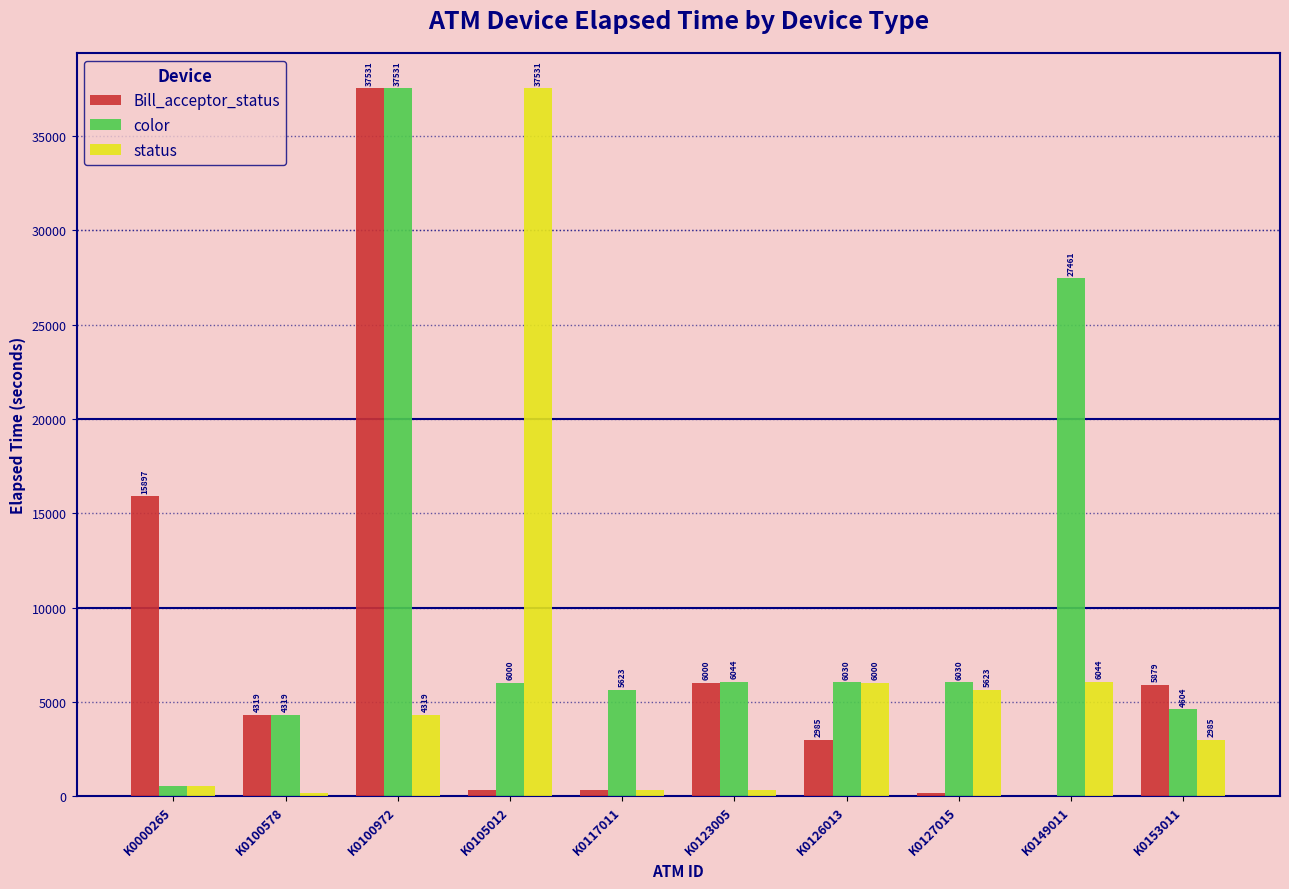

What are all the series names shown in the legend?

Bill_acceptor_status, color, status